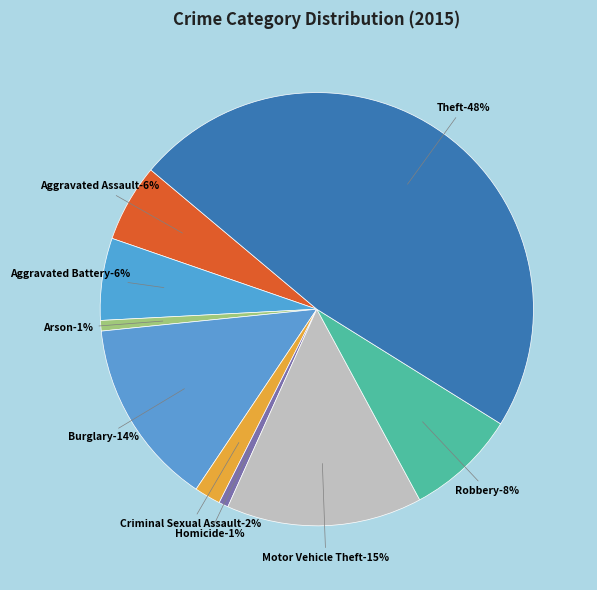

What percentage do Homicide and Criminal Sexual Assault together represent?

2.7%